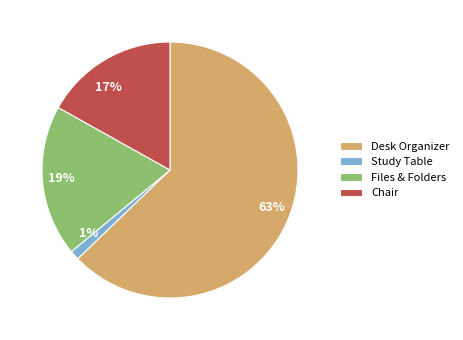

Count the number of slices in the pie.

4